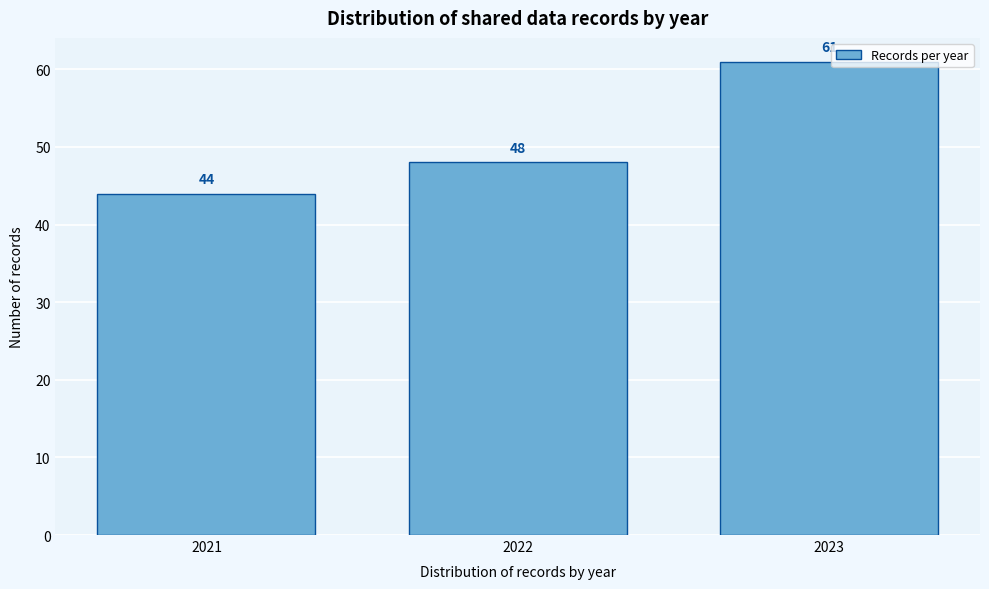

Reading left to right, extract all data points from this chart.

2021=44	2022=48	2023=61